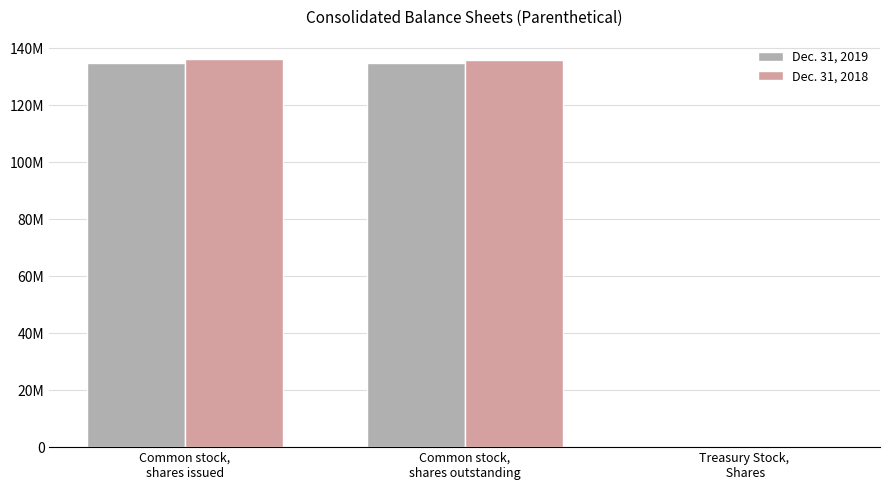

Which series has the largest total across all categories?

Dec. 31, 2018